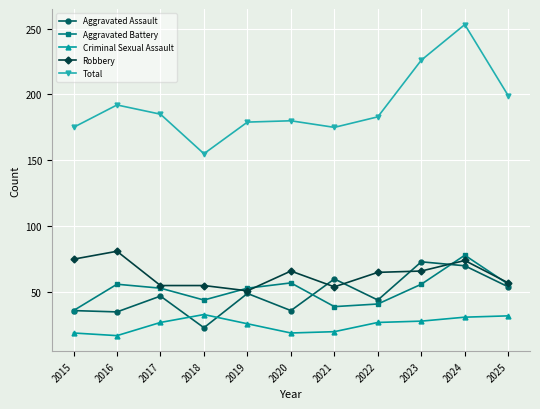

What is the maximum value for Total?

253